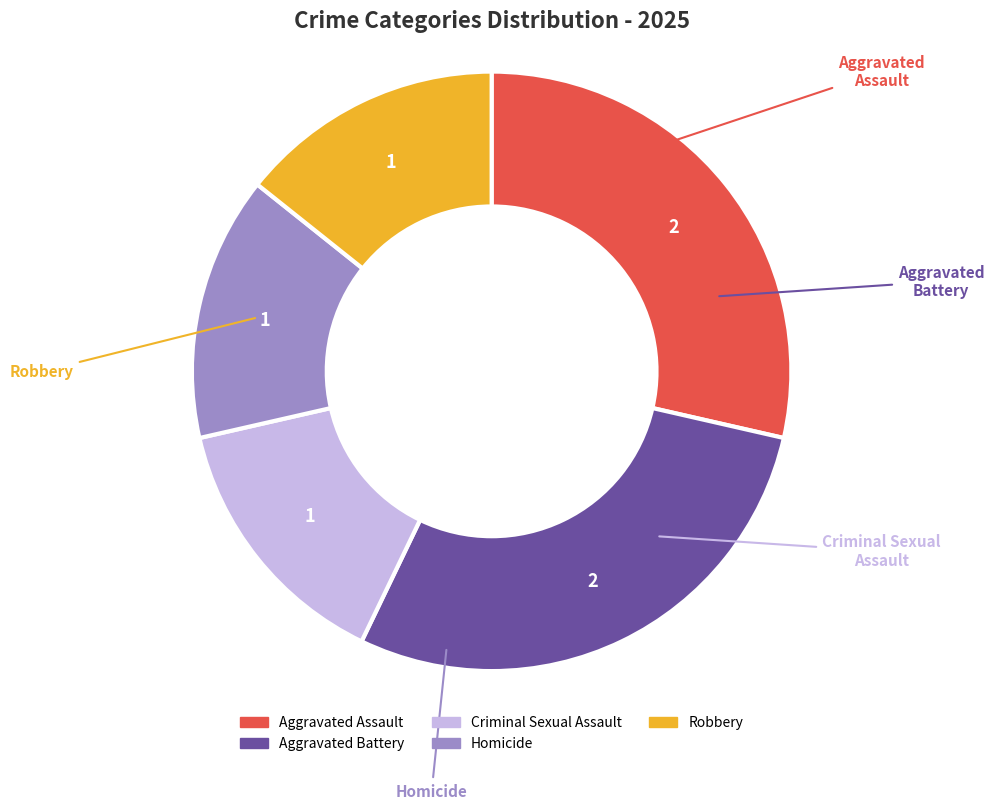

Rank the categories by value from highest to lowest.

Aggravated Assault, Aggravated Battery, Criminal Sexual Assault, Homicide, Robbery